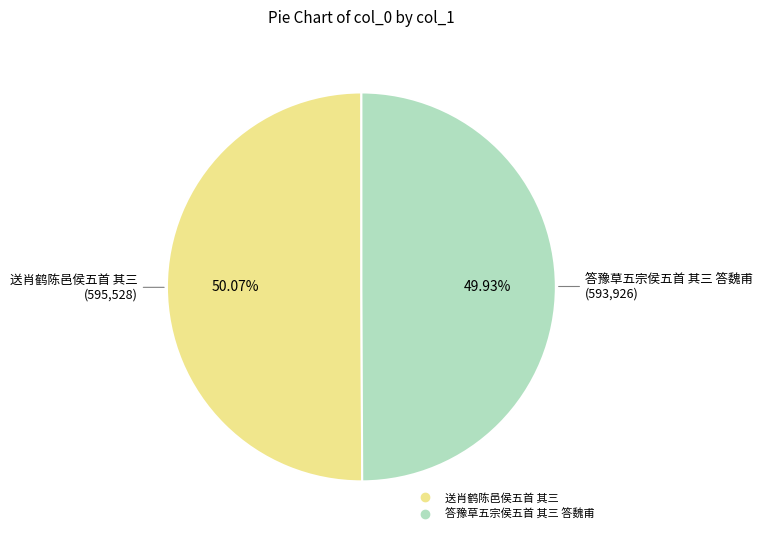

Is there a majority slice in this chart?

Yes